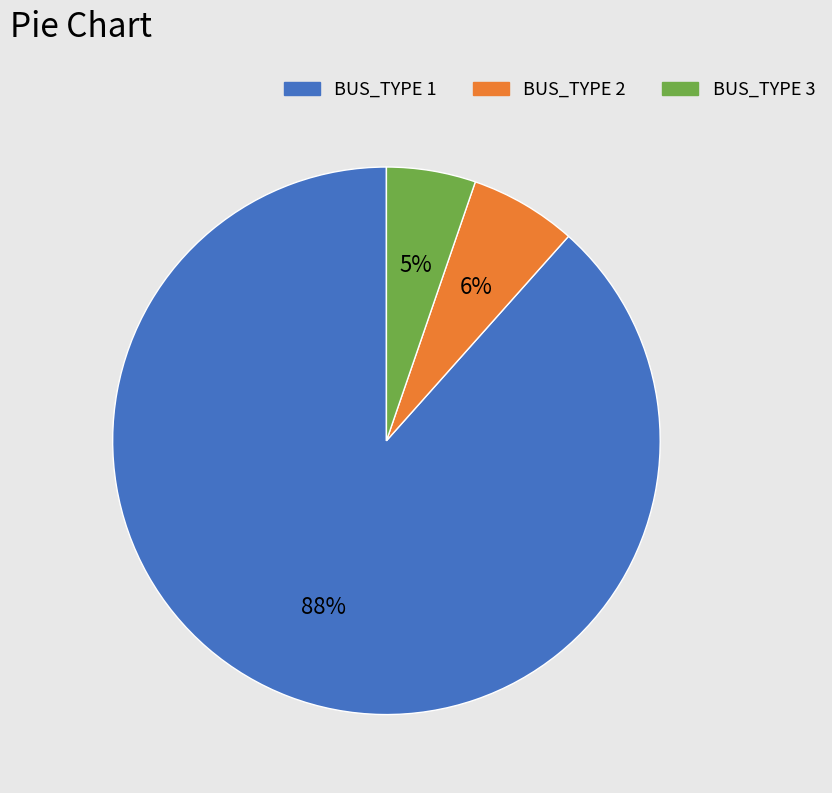

Do BUS_TYPE 1 and BUS_TYPE 2 together represent more than half of the pie?

Yes